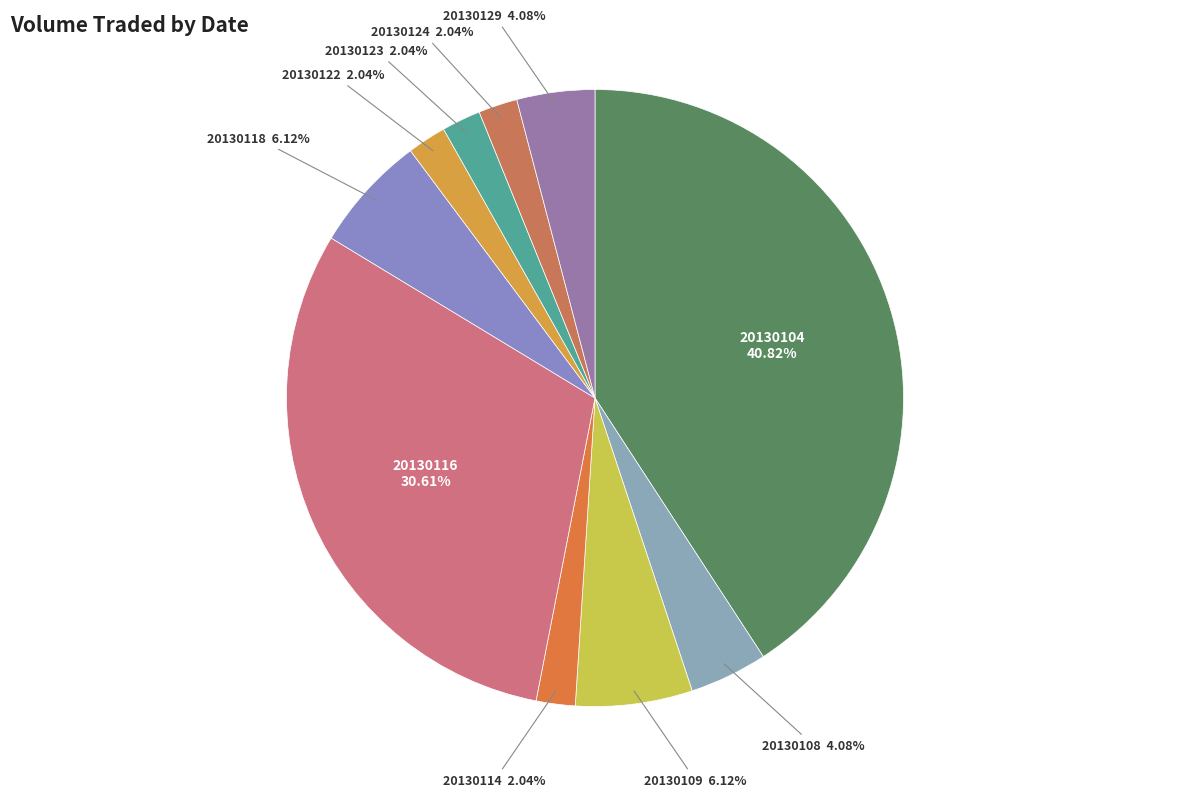

How many slices are in this pie chart?

10